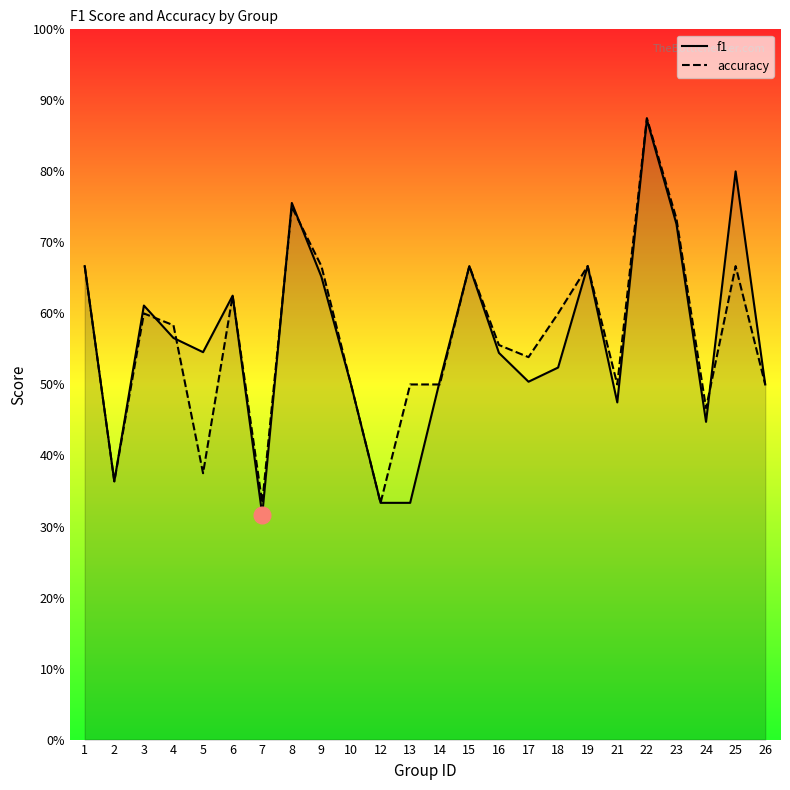

What is the average value of the f1 series?

0.6